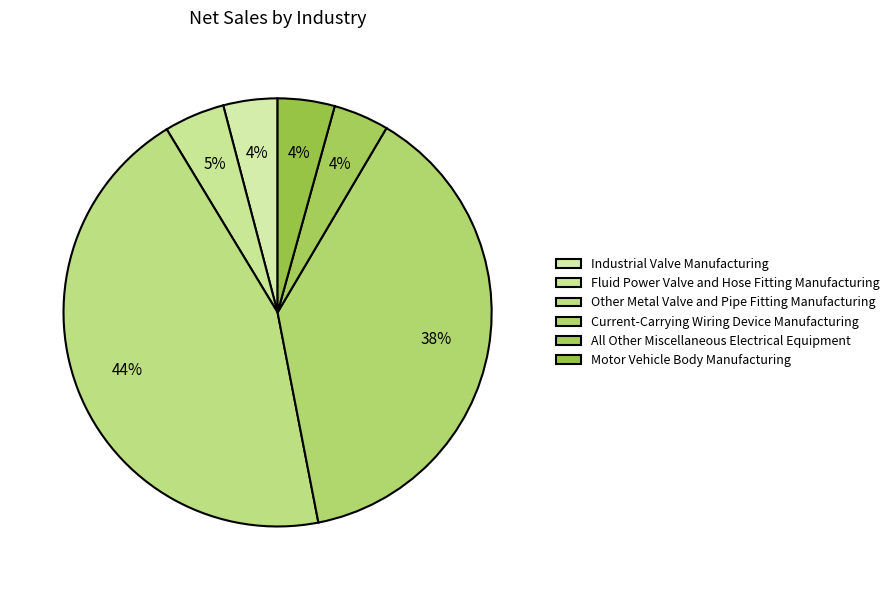

Rank the categories by value from lowest to highest.

Industrial Valve Manufacturing, All Other Miscellaneous Electrical Equipment, Motor Vehicle Body Manufacturing, Fluid Power Valve and Hose Fitting Manufacturing, Current-Carrying Wiring Device Manufacturing, Other Metal Valve and Pipe Fitting Manufacturing